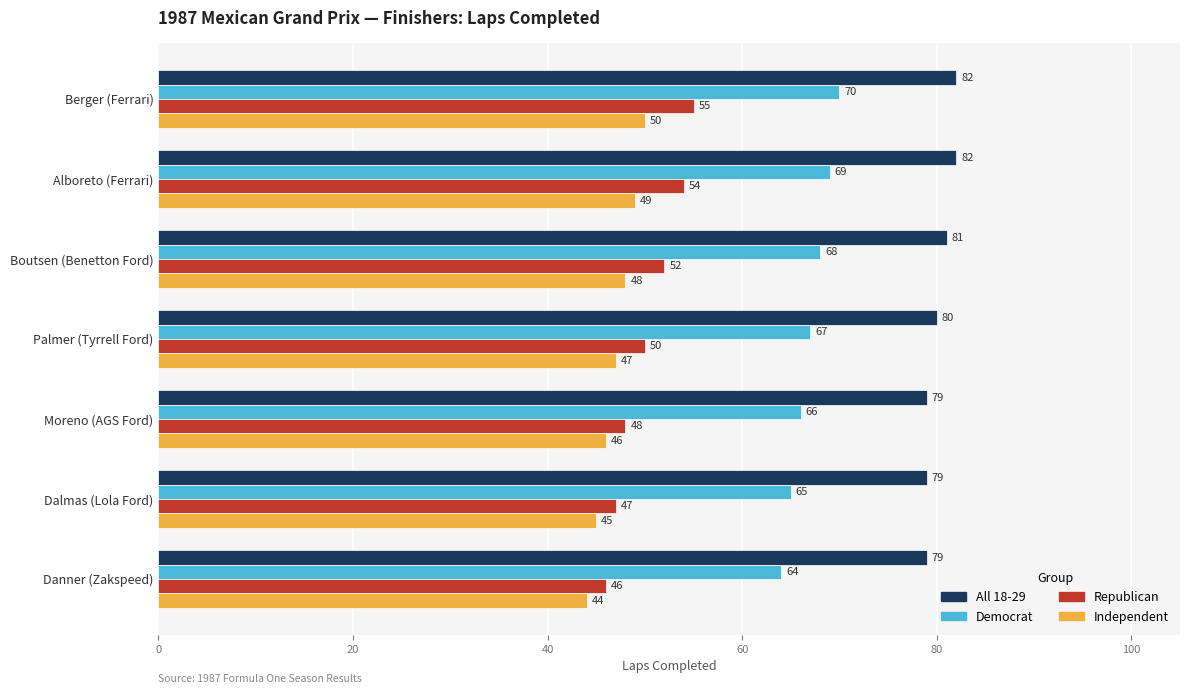

Between Alboreto (Ferrari) and Danner (Zakspeed), which series saw the biggest shift?

Republican